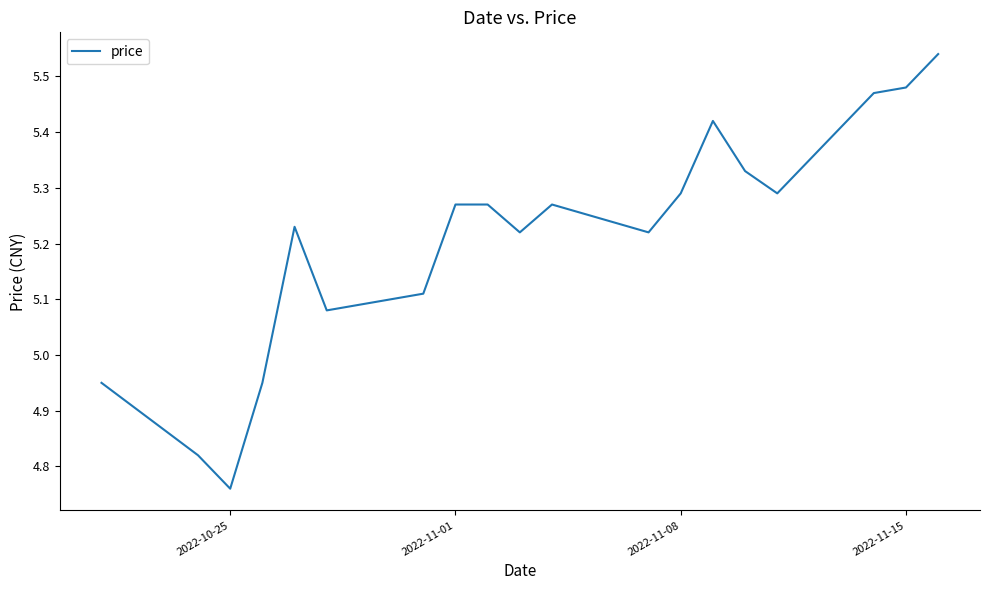

Is this an area chart (filled region under the line)?

No